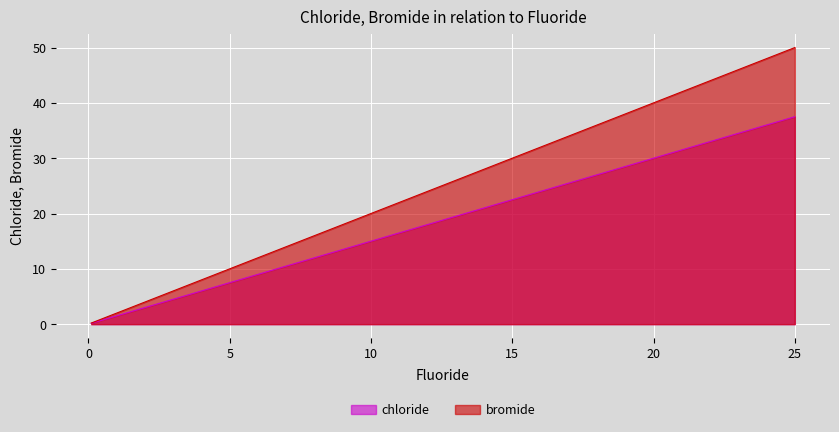

The chloride series shows 12.0 at 5. True or false?

False